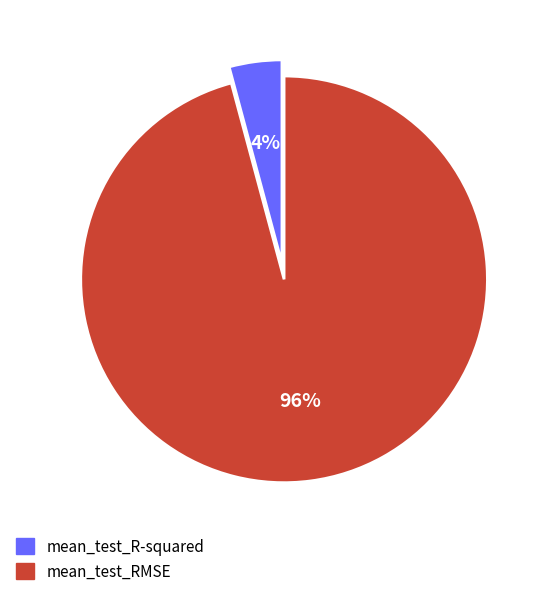

To the nearest percent, what percentage of the pie is mean_test_RMSE?

96%